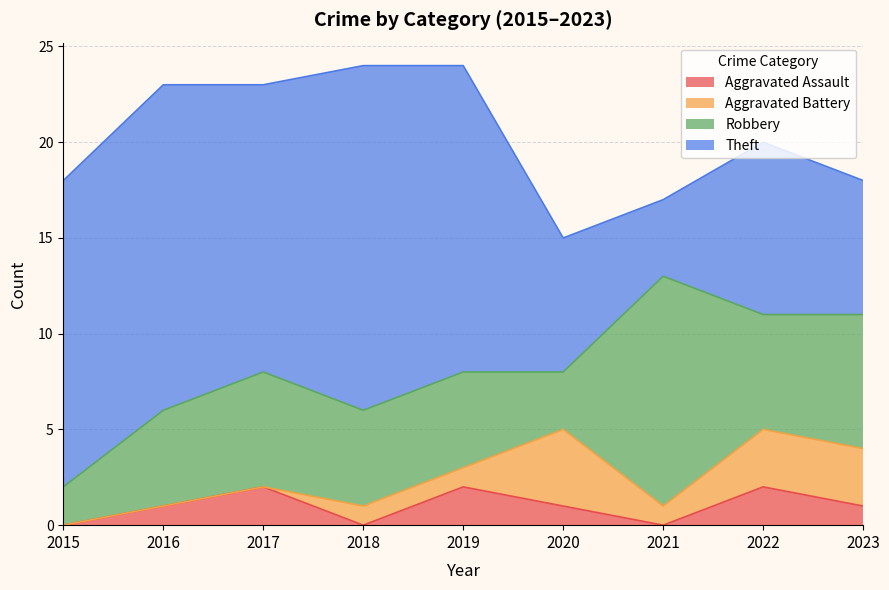

At which label does Theft reach its peak?

2018